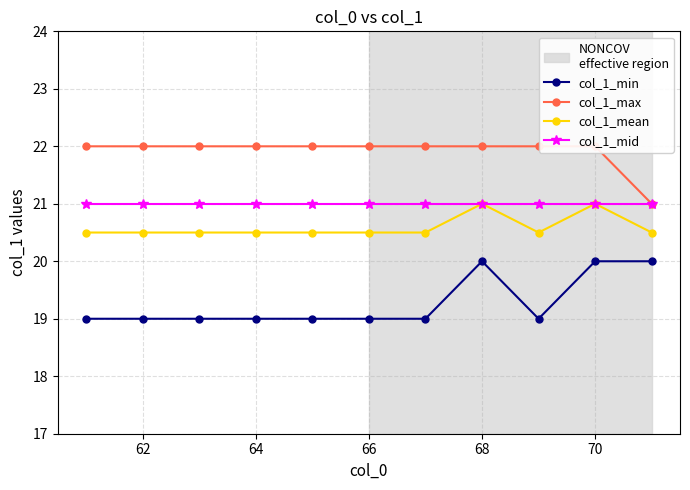

True or false: col_1_mid and col_1_max cross at least once.

False